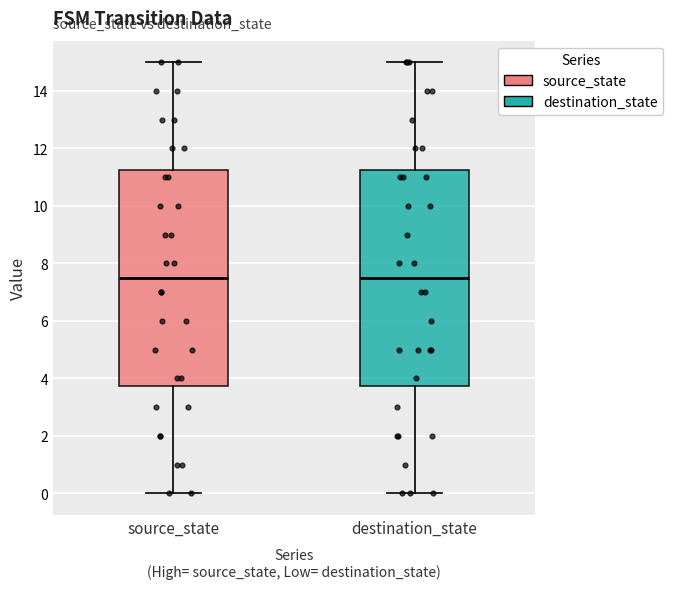

Reading left to right, transcribe this box plot: for each box, give where its median line is, the range the box spans, and where its two whiskers end, as read against the y-axis. The values are not printed on the chart, so give them approximately, as read against the axis.

source_state: median 7.6, box 3.8 to 11.2, whiskers 0.0 to 15.0
destination_state: median 7.6, box 3.8 to 11.2, whiskers 0.0 to 15.0